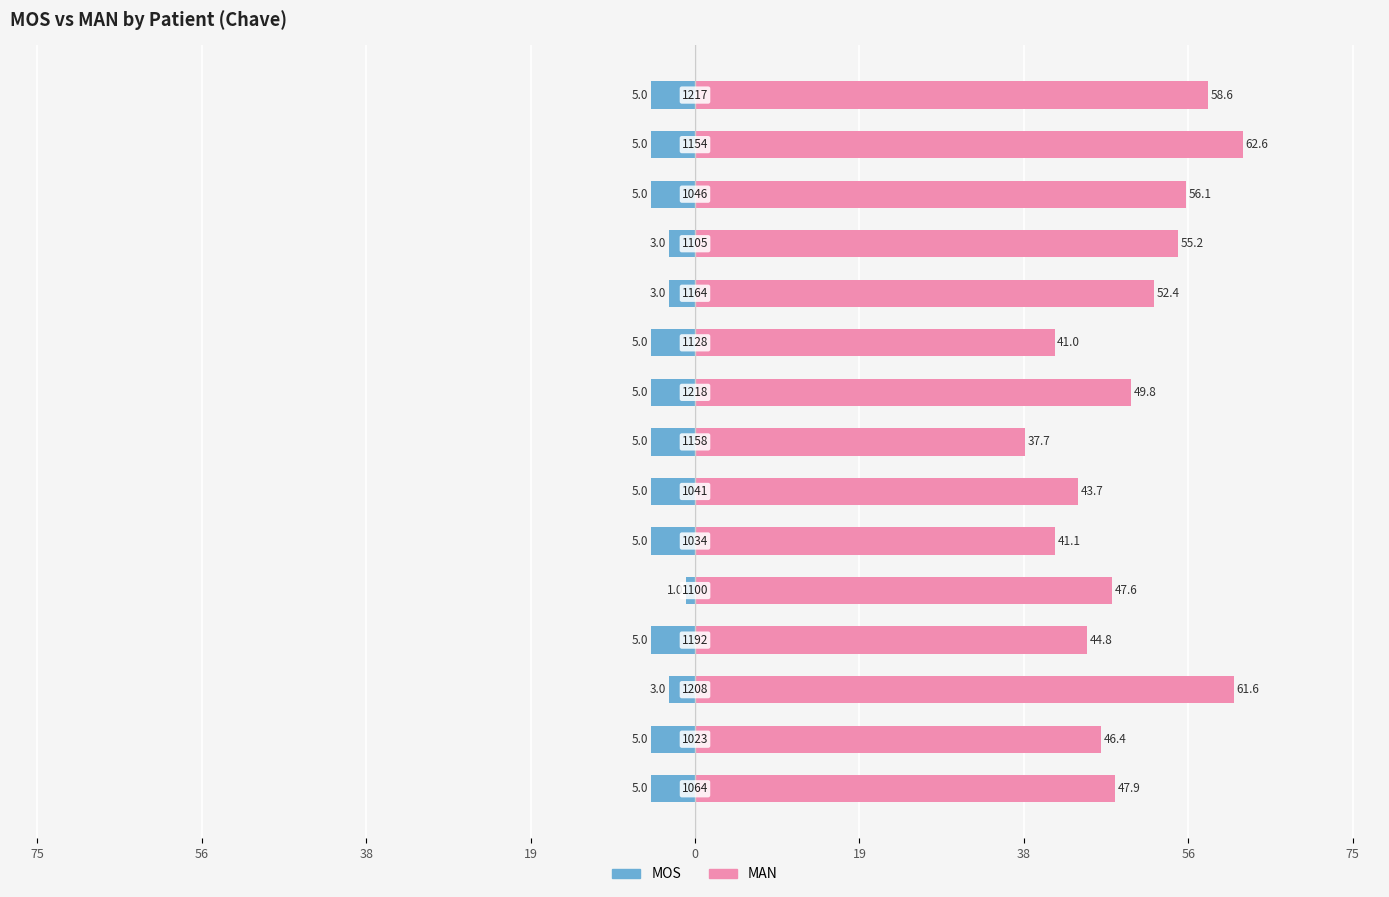

Rank the series at 75 from lowest to highest value.

MOS, MAN